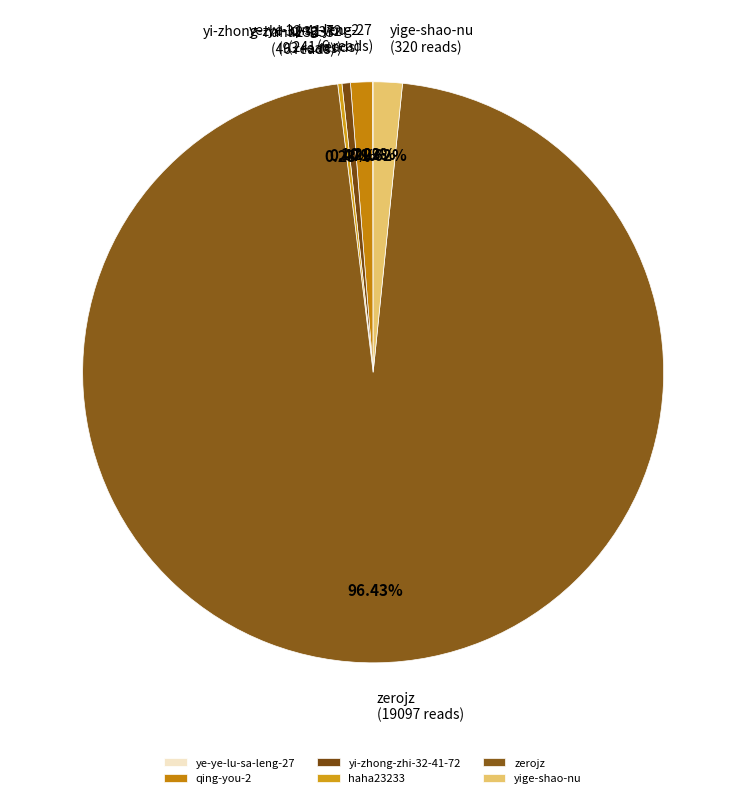

To the nearest percent, what is the difference between the largest and smallest slice percentages?

96%